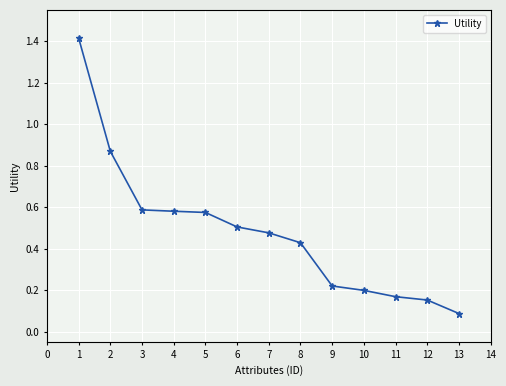

What is the sum of all values?

6.3